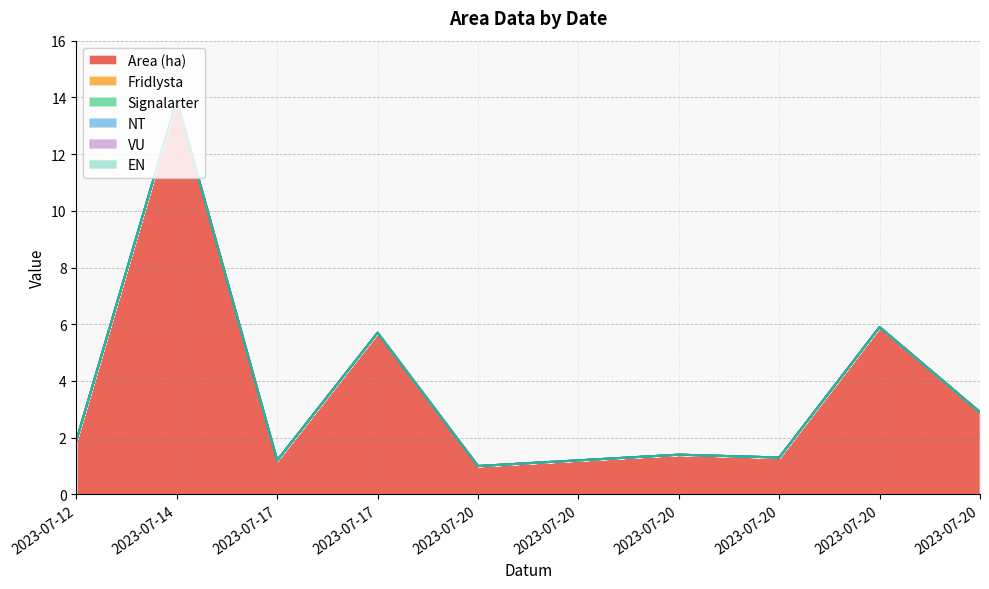

Is the value of VU at 2023-07-20 greater than the value of Signalarter at 2023-07-20?

No